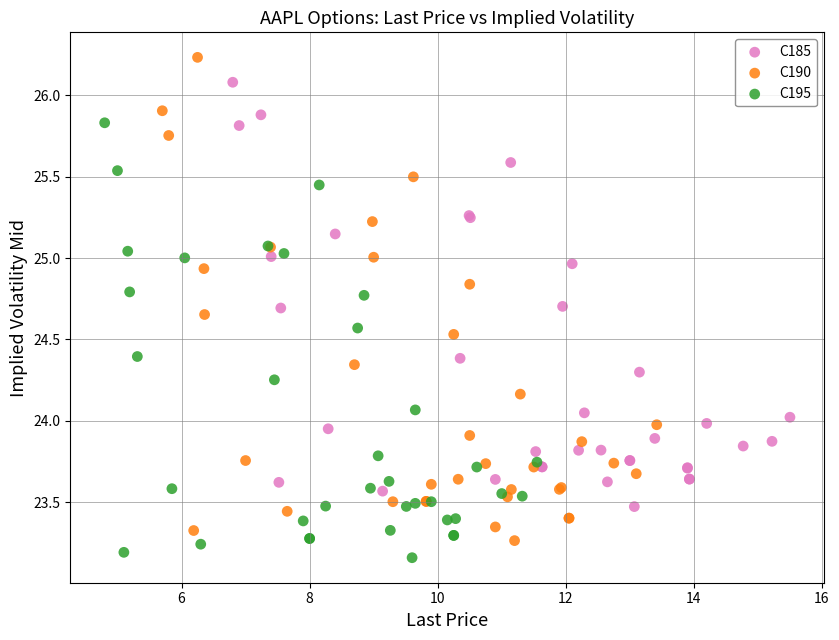

Which series contains the lowest Y value?

C195